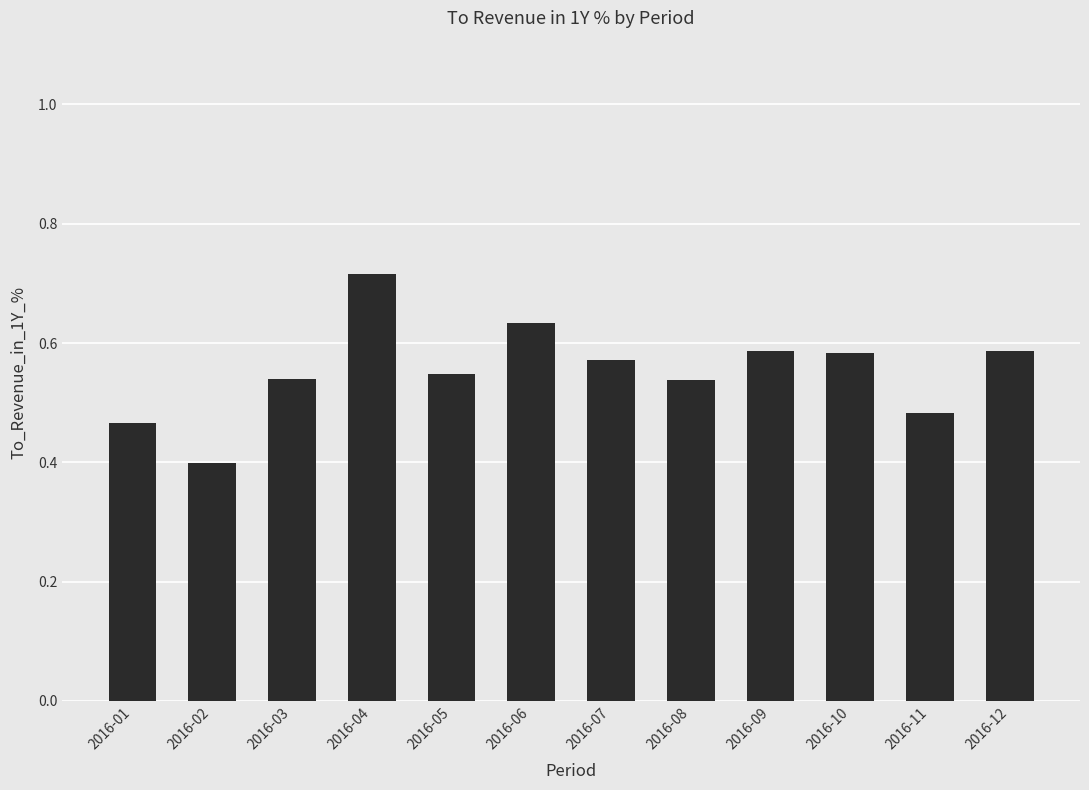

True or false: the data shows 0.4 at 2016-02.

True